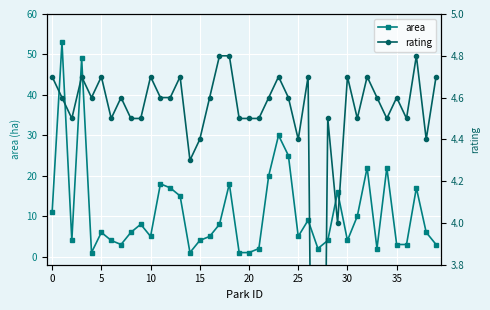

The area series shows 8 at 25. True or false?

False